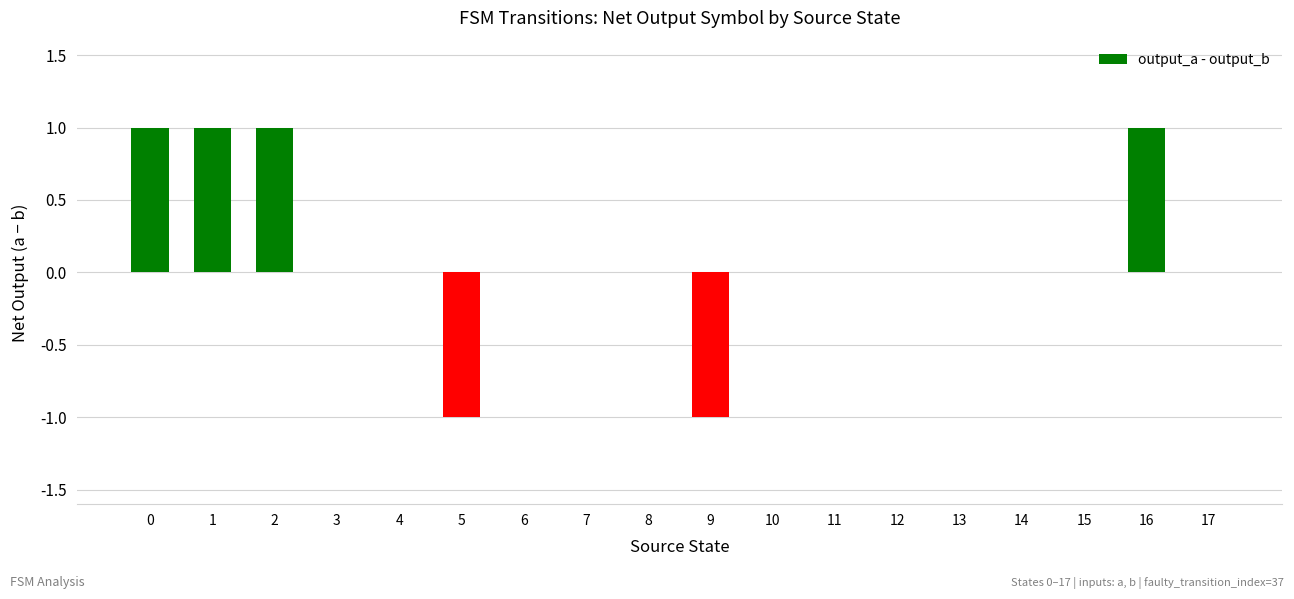

What is the change in value from 6 to 16?

+1